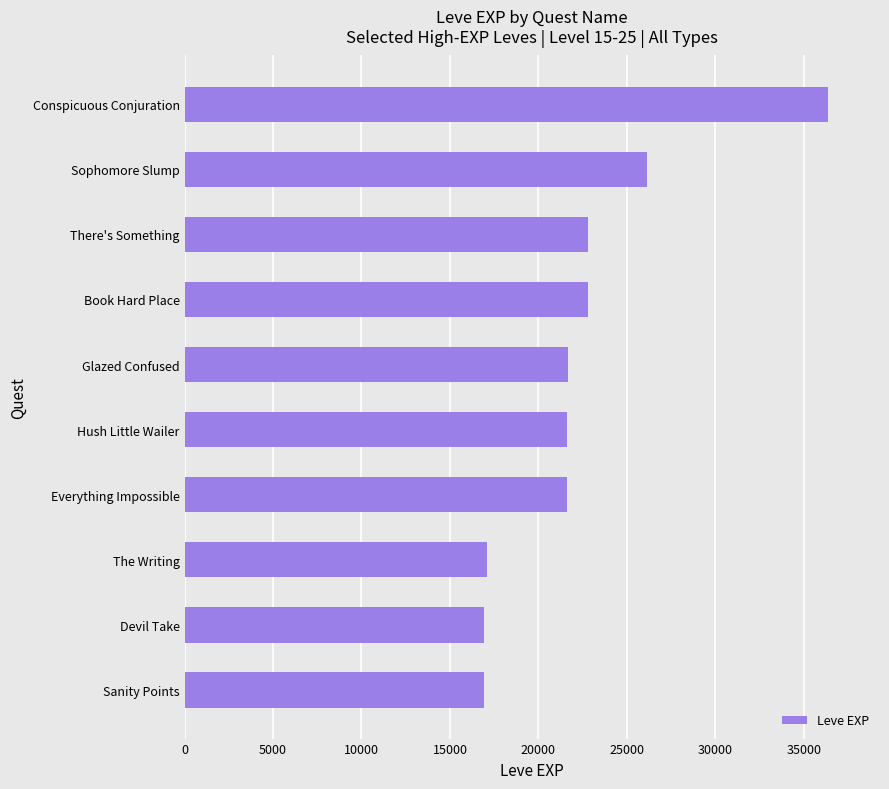

What is the average value?

22394